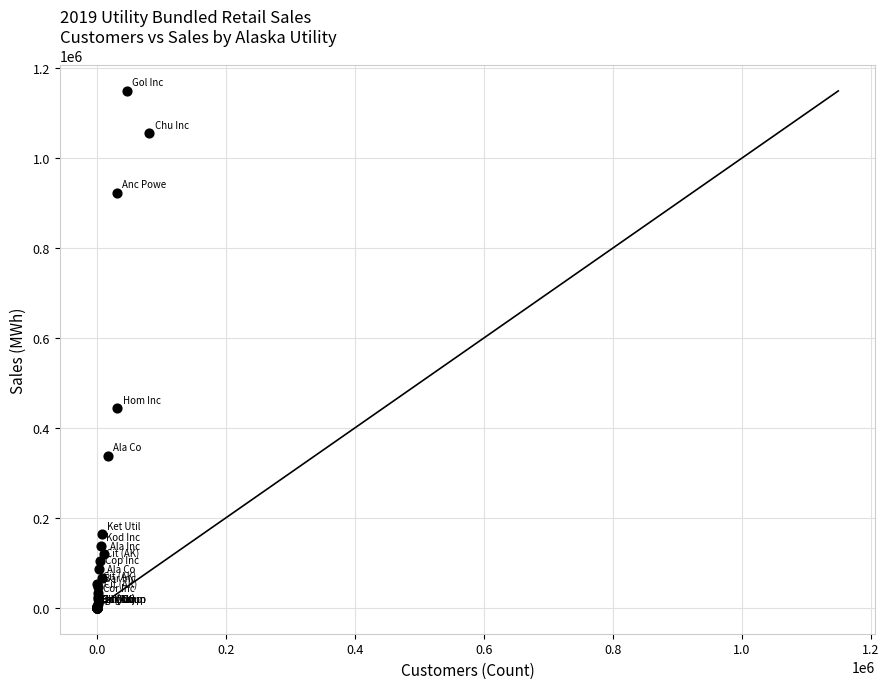

What Y value in the scatter plot is closest to 575020?

443838